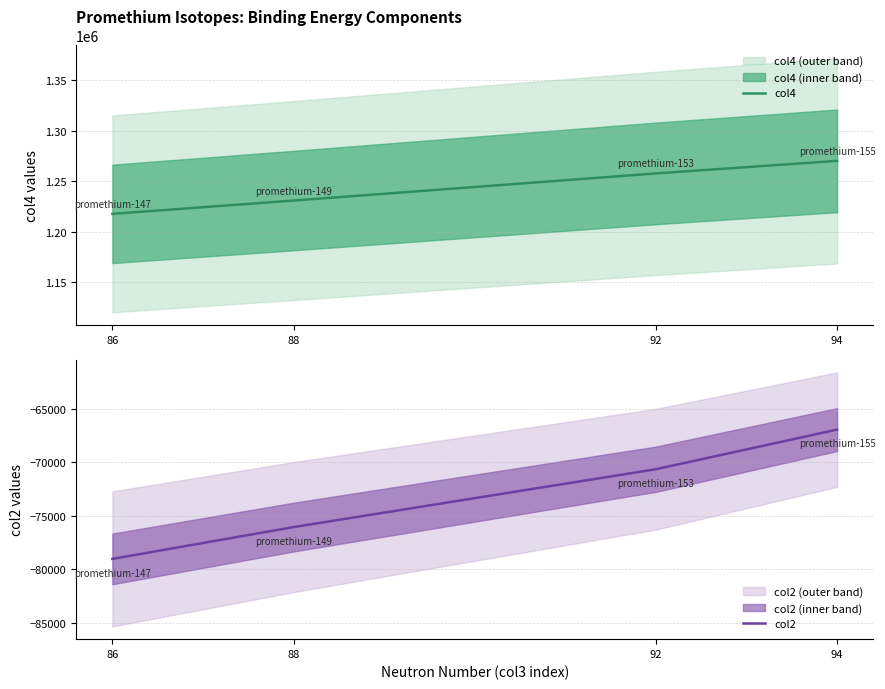

How many data points in col4 are above 1257836?

2